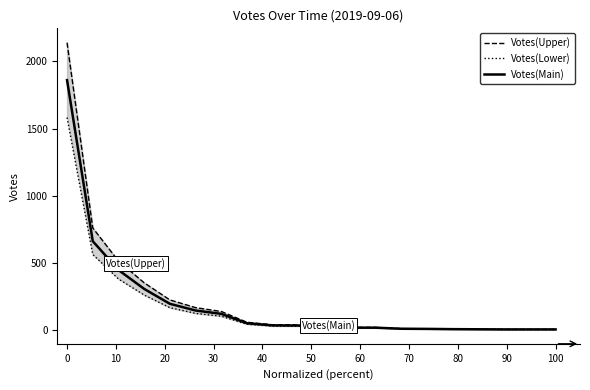

Reading right to left, list all the values displayed in this chart.

Votes(Upper): 2.3	2.3	2.3	3.4	4.6	6.9	8.0	17.2	17.2	17.2	35.6	36.8	55.2	135.7	164.4	221.9	349.6	511.7	759.0	2140.1
Votes(Lower): 1.7	1.7	1.7	2.5	3.4	5.1	6.0	12.8	12.8	12.8	26.3	27.2	40.8	100.3	121.5	164.0	258.4	378.2	561.0	1581.8
Votes(Main): 2.0	2.0	2.0	3.0	4.0	6.0	7.0	15.0	15.0	15.0	31.0	32.0	48.0	118.0	143.0	193.0	304.0	445.0	660.0	1861.0